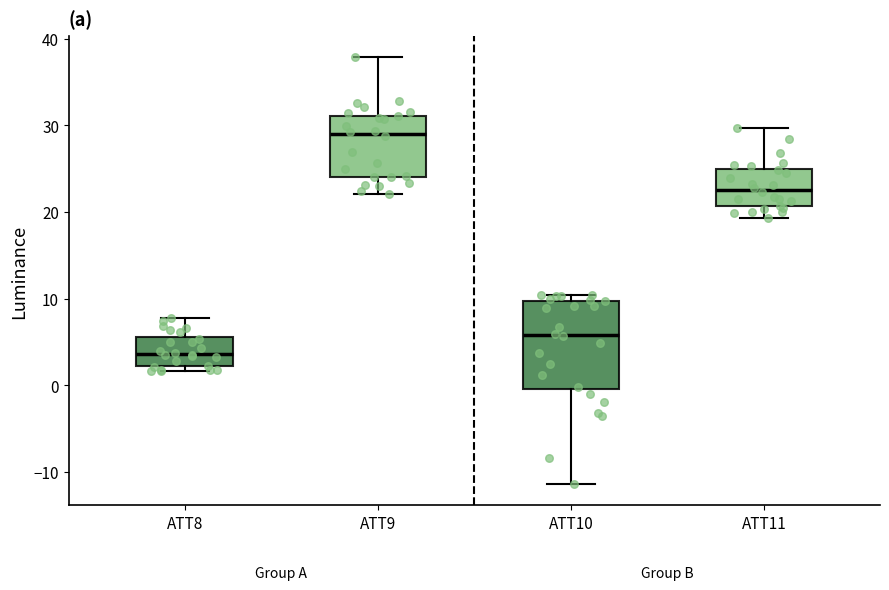

Where does the median line of the box for ATT10 sit on the y-axis? The values are not printed on the chart, so give them approximately, as read against the axis.

6